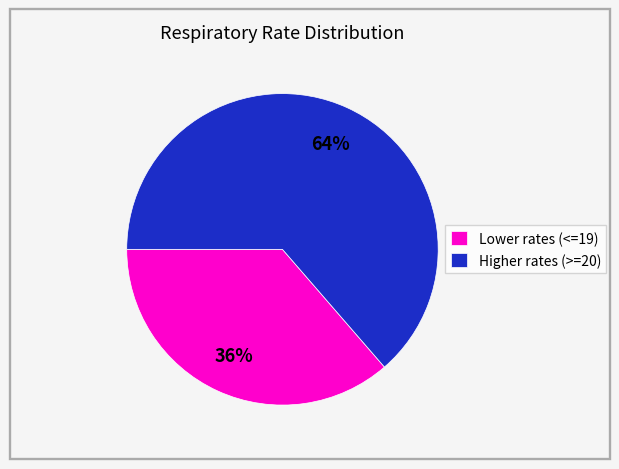

To the nearest percent, what is the average slice percentage?

50%